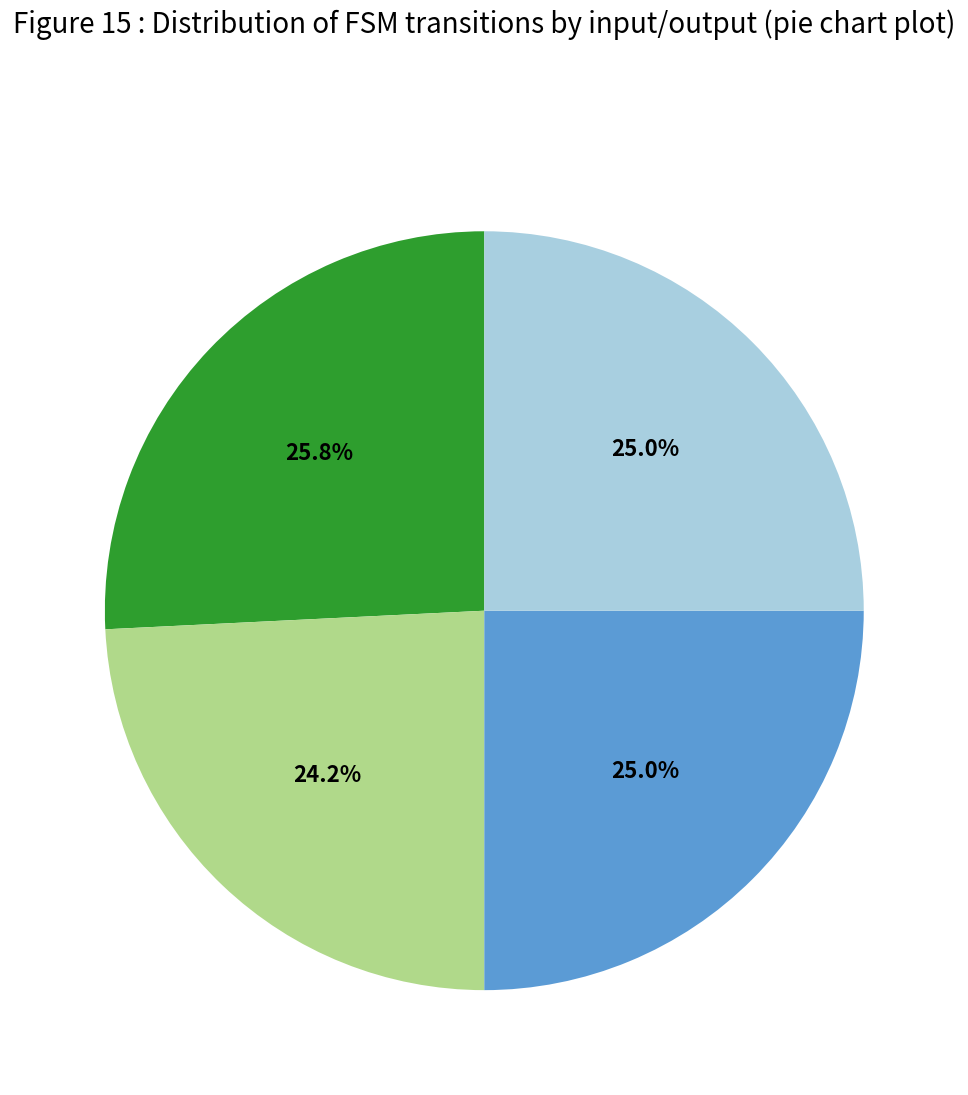

Does any single category account for the majority?

No